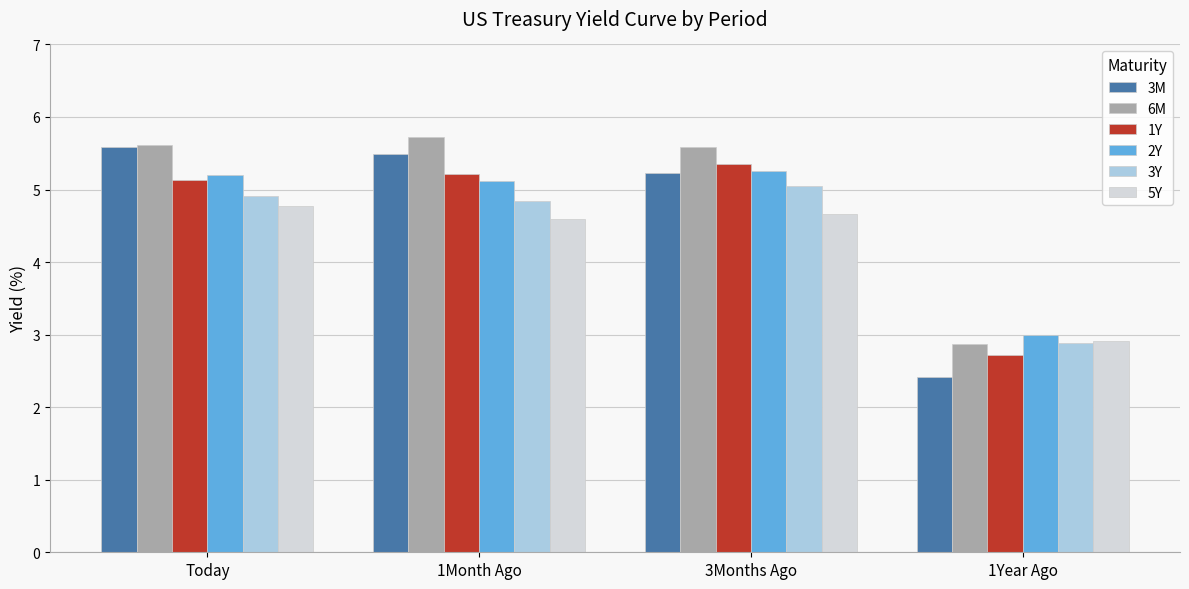

Is it true that 1Y equals 5.4 at 3Months Ago?

True